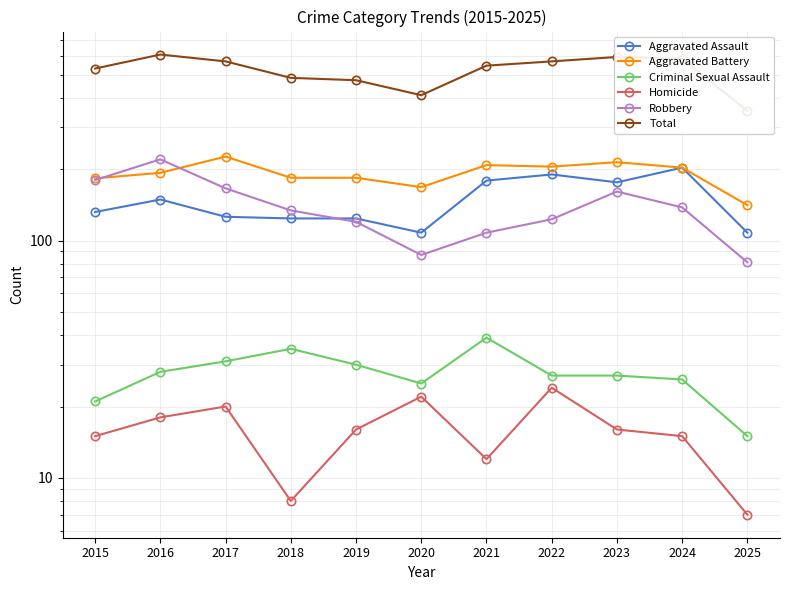

Is it true that Aggravated Battery equals 114 at 2017?

False